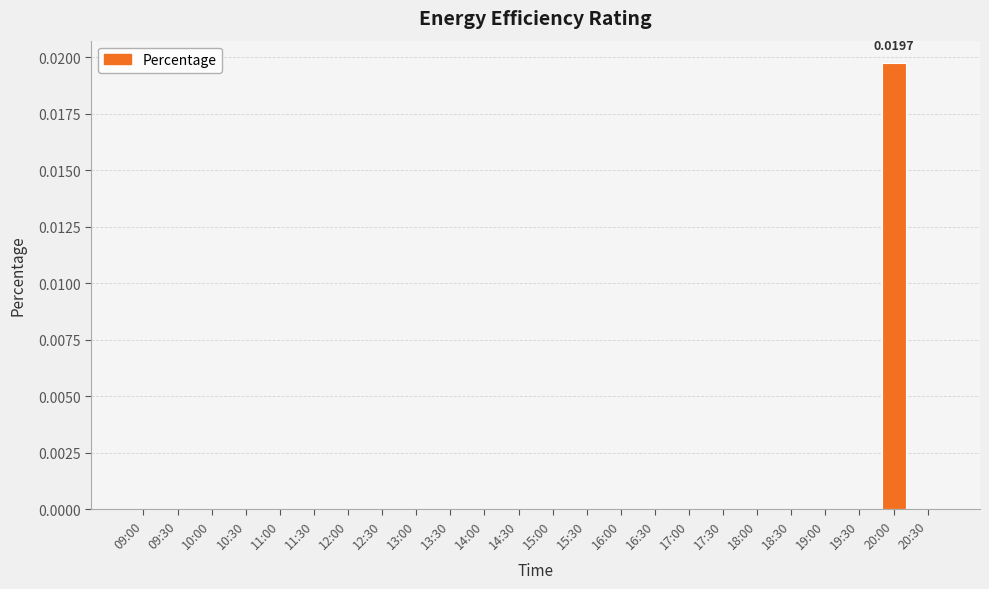

Count the number of categories in the chart.

24